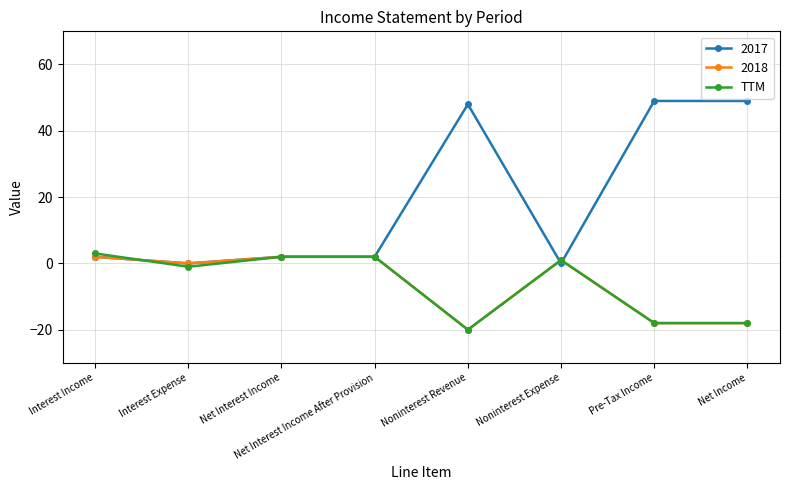

How many series are shown in this chart?

3